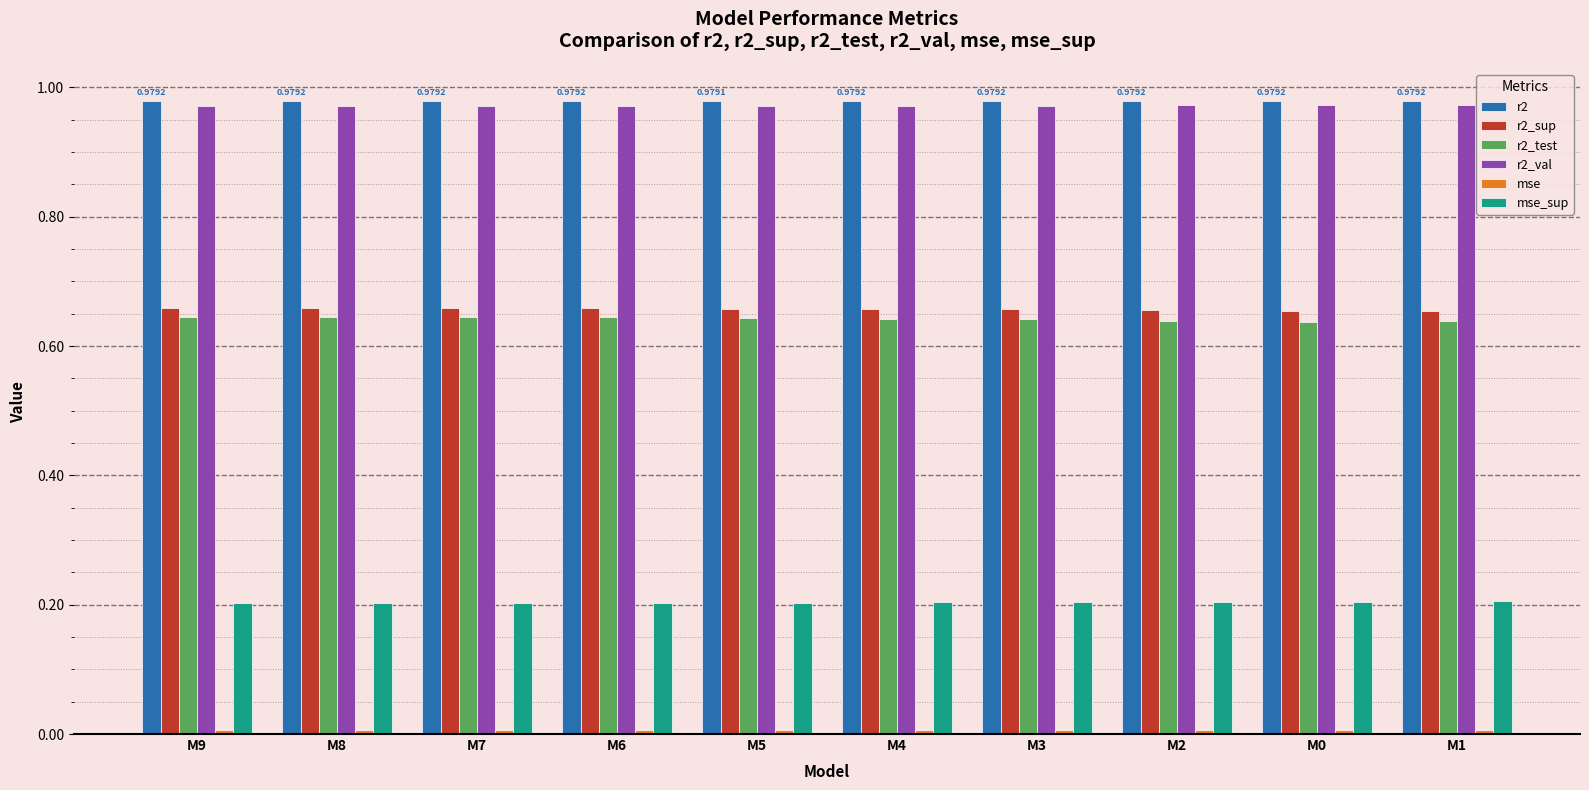

What is the sum of all r2_val values?

9.7